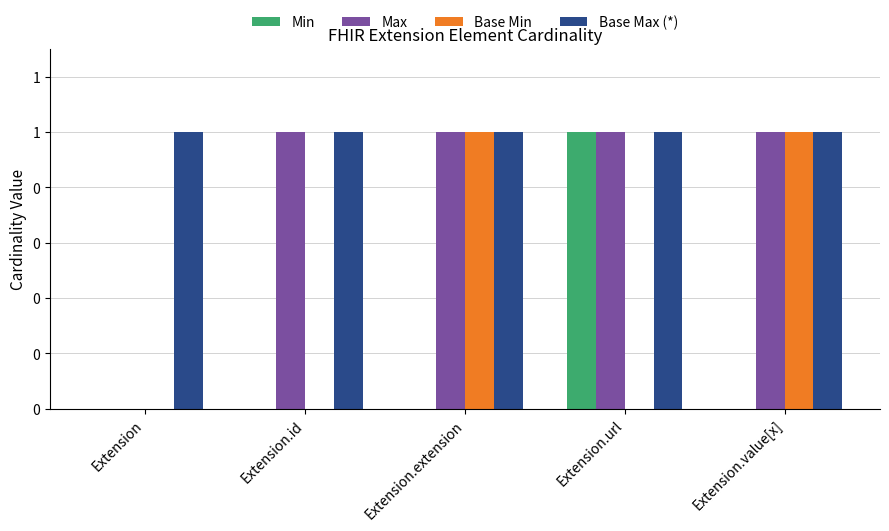

What are all the series names shown in the legend?

Min, Max, Base Min, Base Max (*)